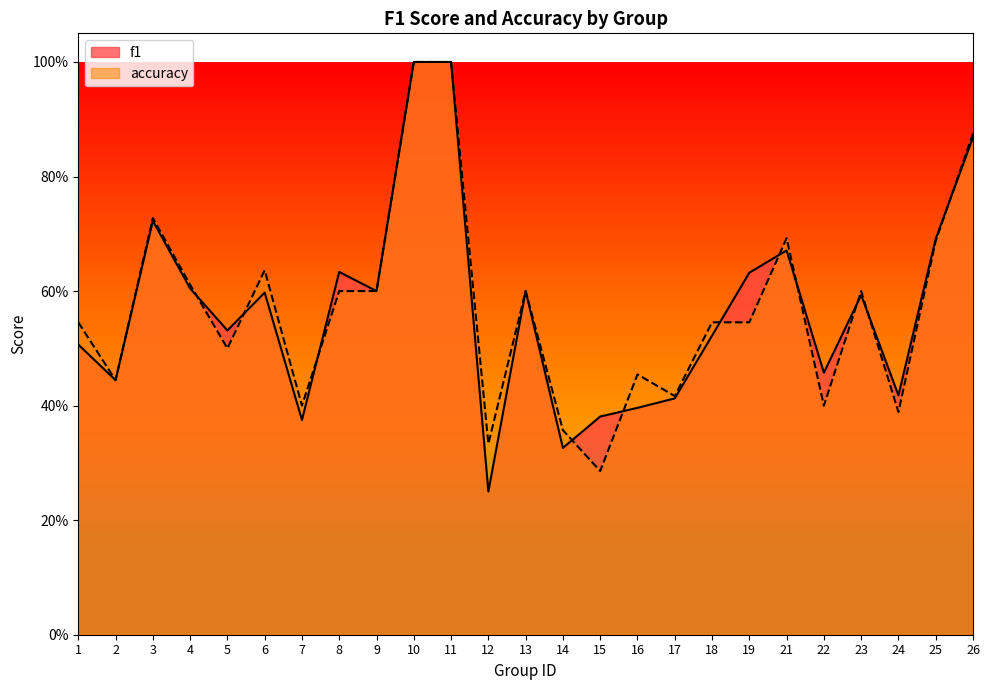

At which category does accuracy reach its first local peak?

3